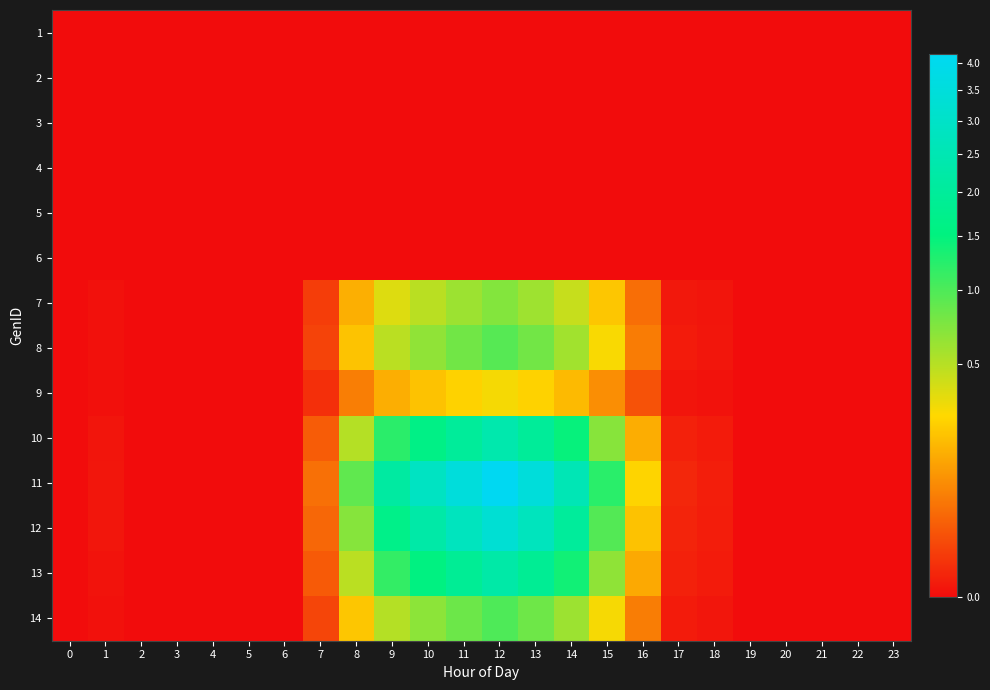

How many data points does each series have?

24